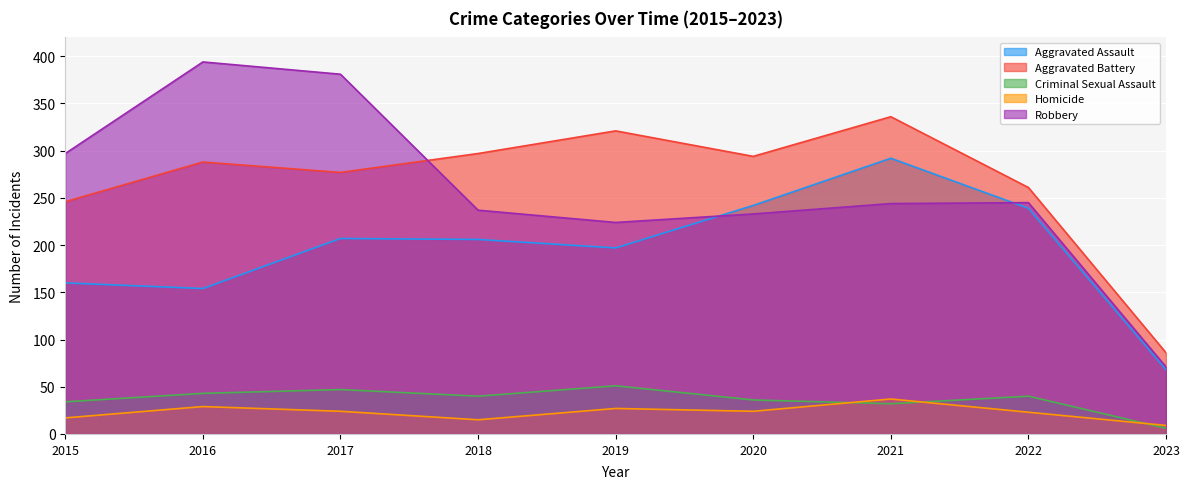

True or false: Criminal Sexual Assault and Aggravated Battery cross at least once.

False